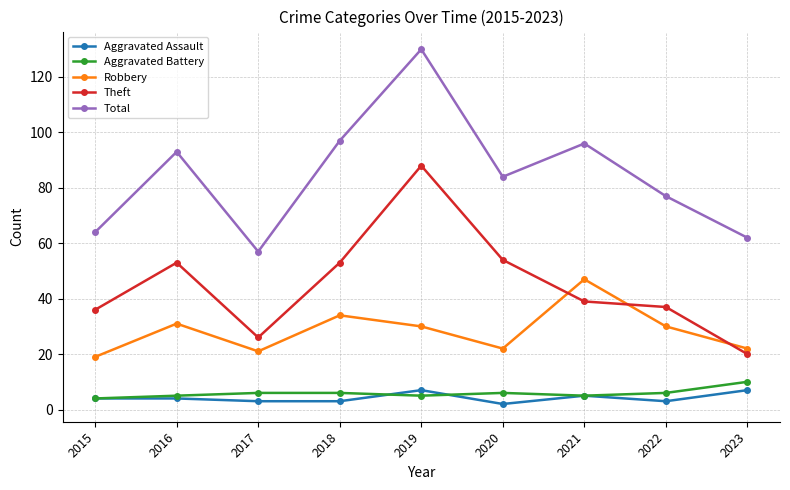

At which category is the sum across all series the highest?

2019